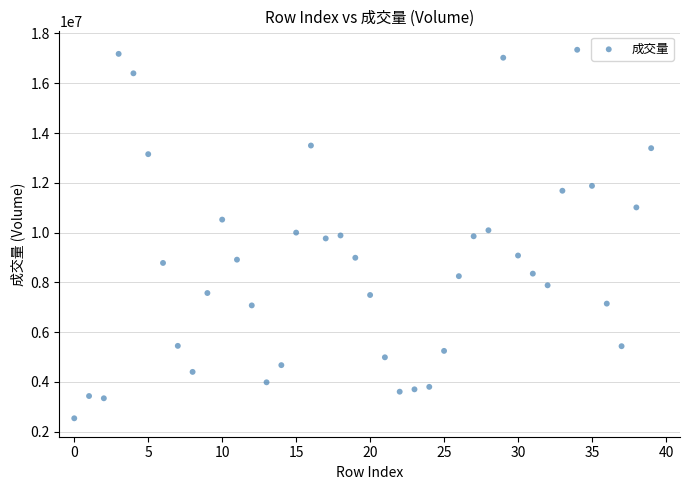

What is the range of Y values (max minus min)?

14804256